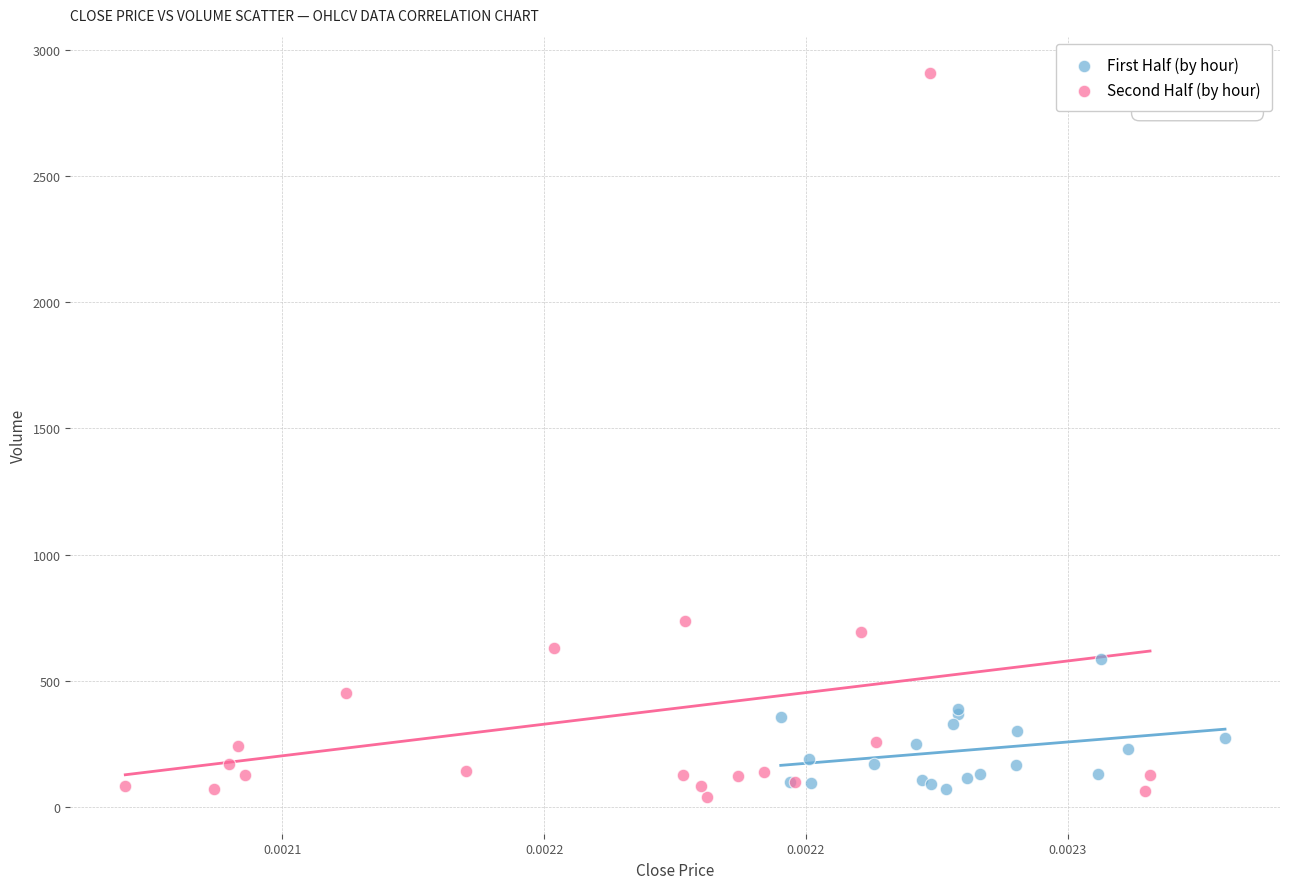

Which series contains the highest Y value?

Second Half (by hour)